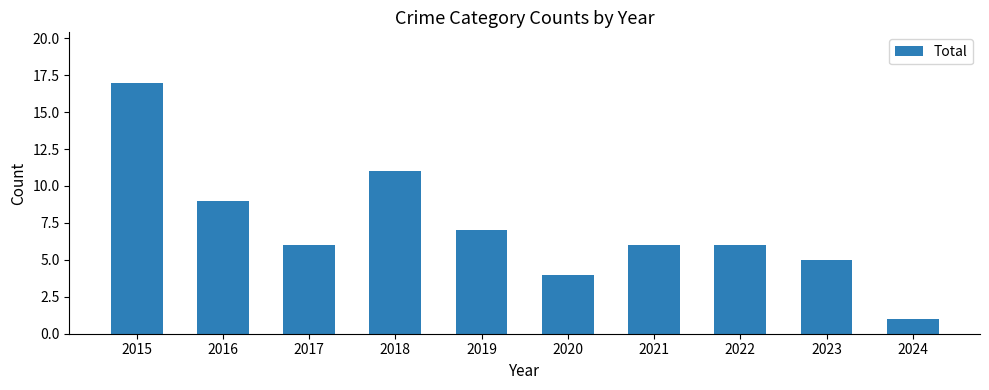

Reading left to right, what are all the values shown in this chart?

2015=17	2016=9	2017=6	2018=11	2019=7	2020=4	2021=6	2022=6	2023=5	2024=1